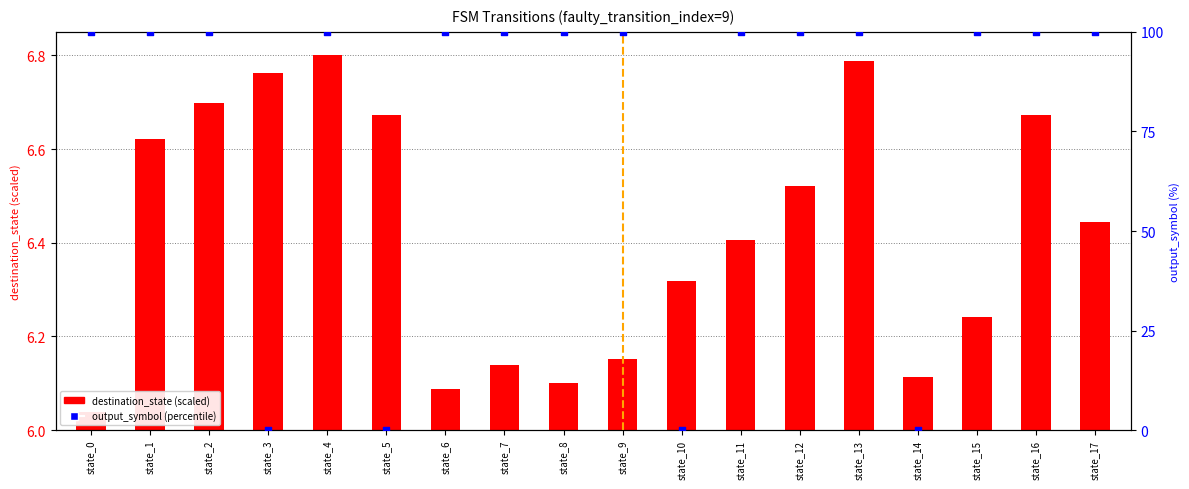

Which series reaches the maximum Y coordinate?

output_symbol (percentile)